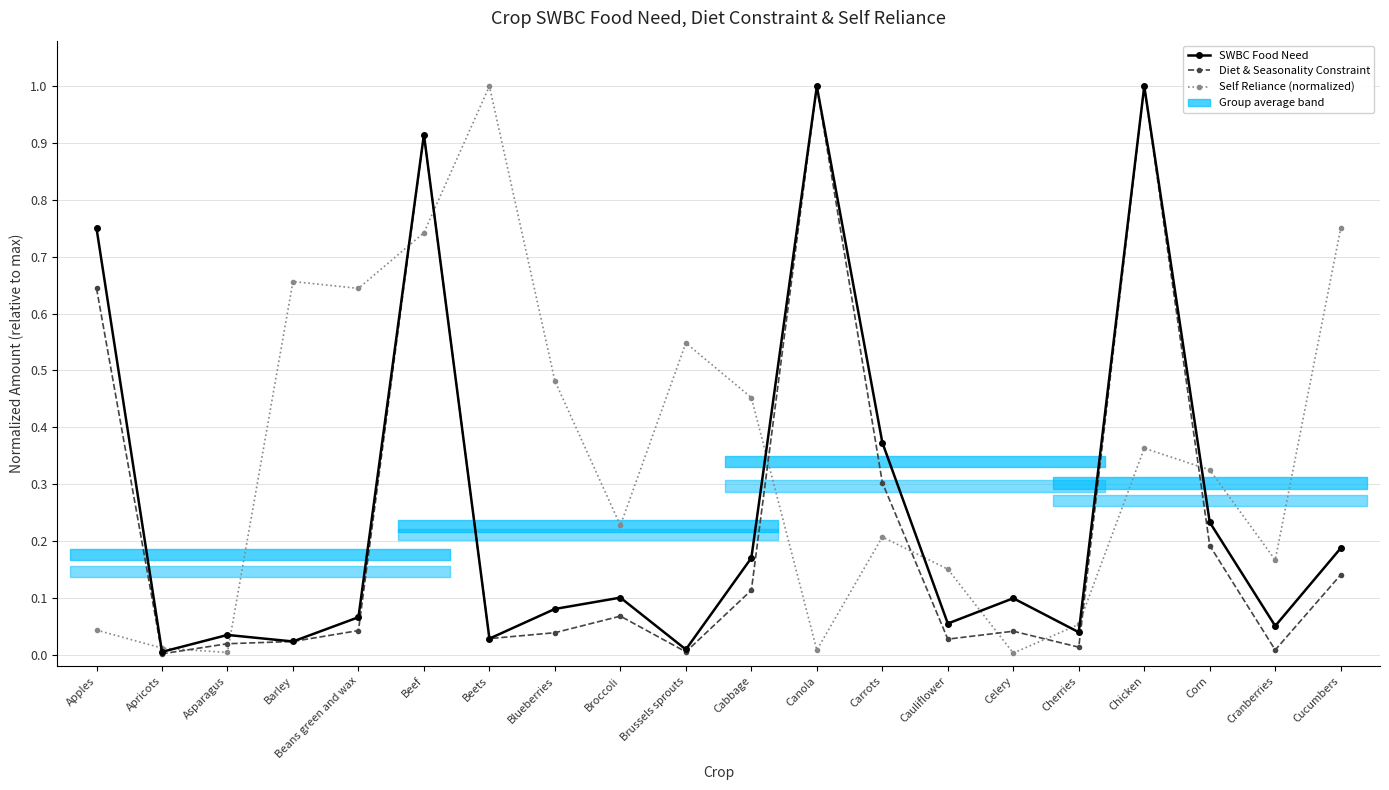

Which series has the largest total across all categories?

Self Reliance (normalized)